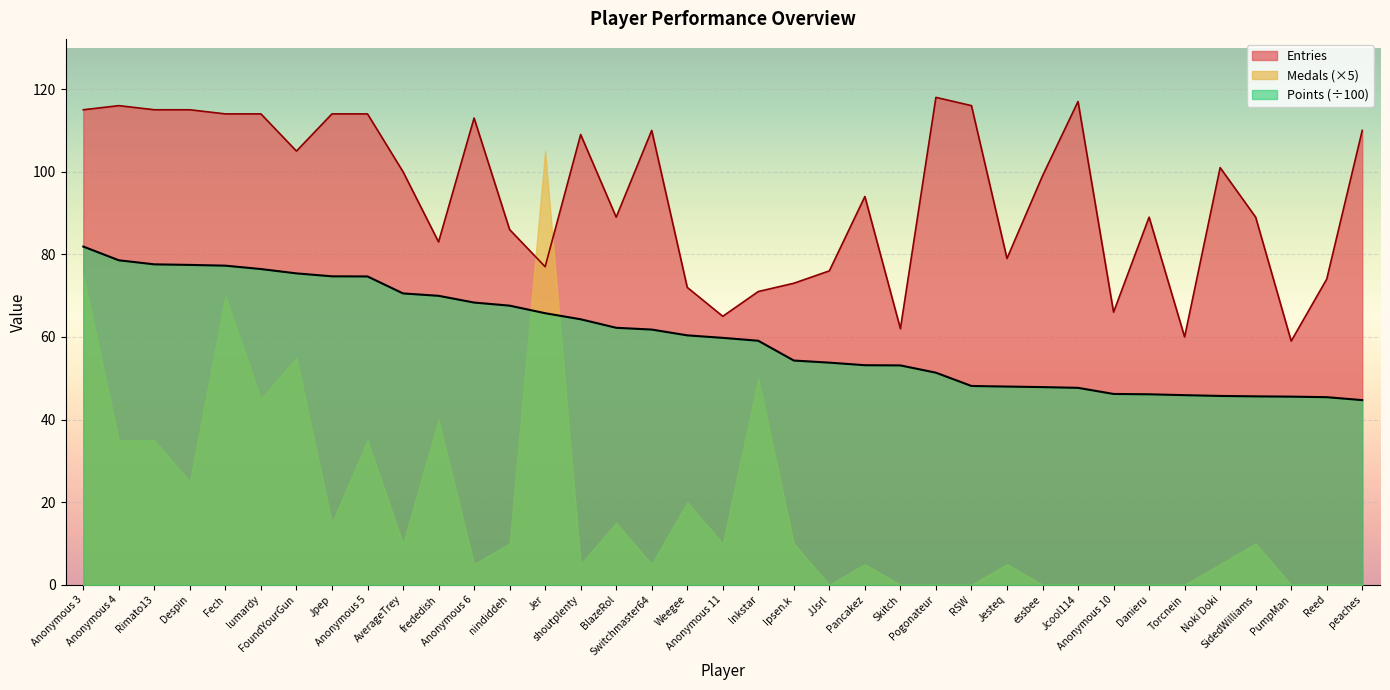

How many data points in Entries are above 99?

18